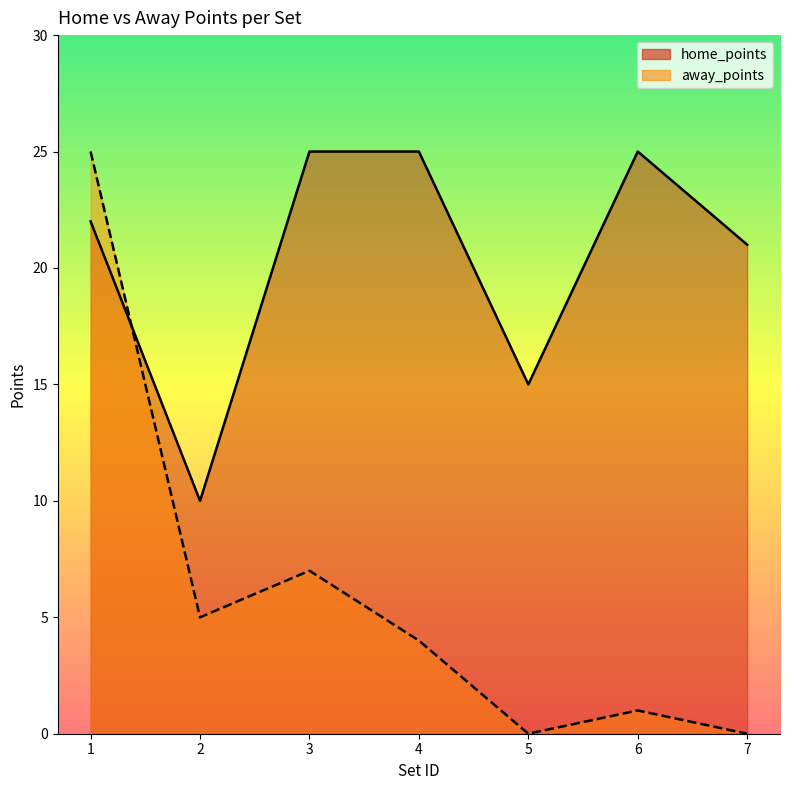

What is the sum of the away_points values at 2 and 4?

9